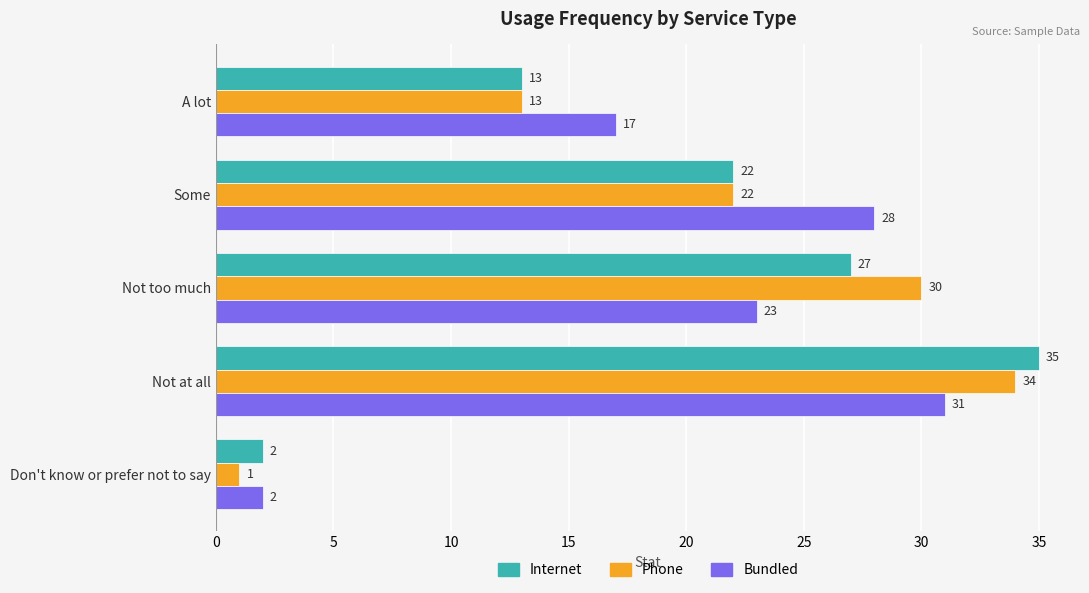

Is it true that Internet equals 2 at Don't know or prefer not to say?

True